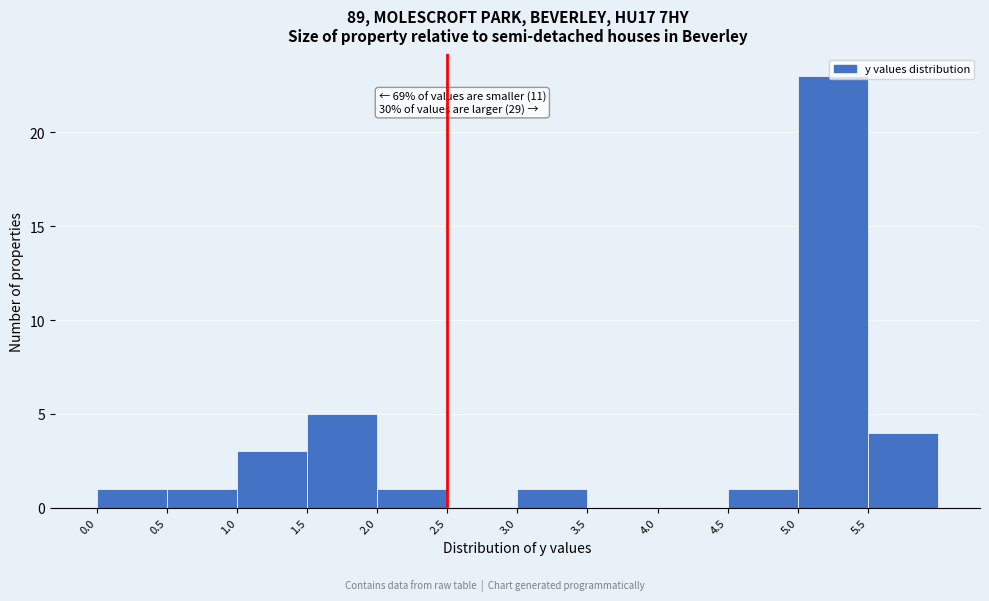

Over which range of the x-axis is the bar tallest?

5.0 to 5.5